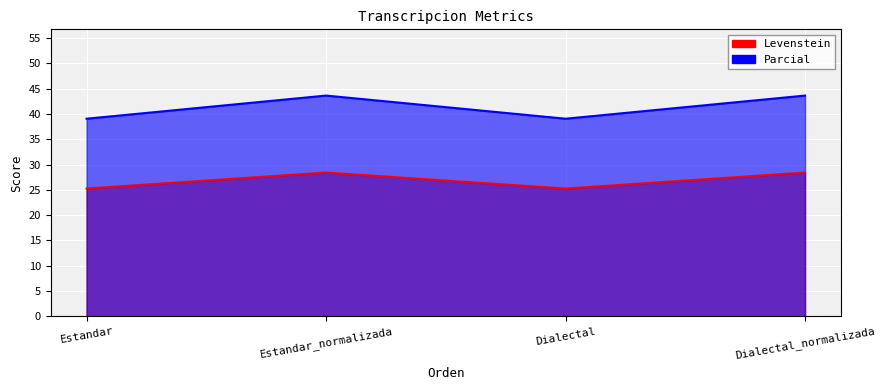

At which category does Parcial reach its first local valley?

Dialectal